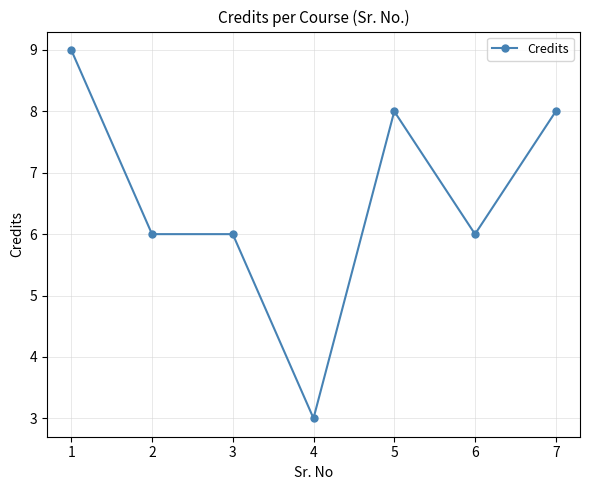

Reading left to right, transcribe all the data shown in this chart.

1=9	2=6	3=6	4=3	5=8	6=6	7=8